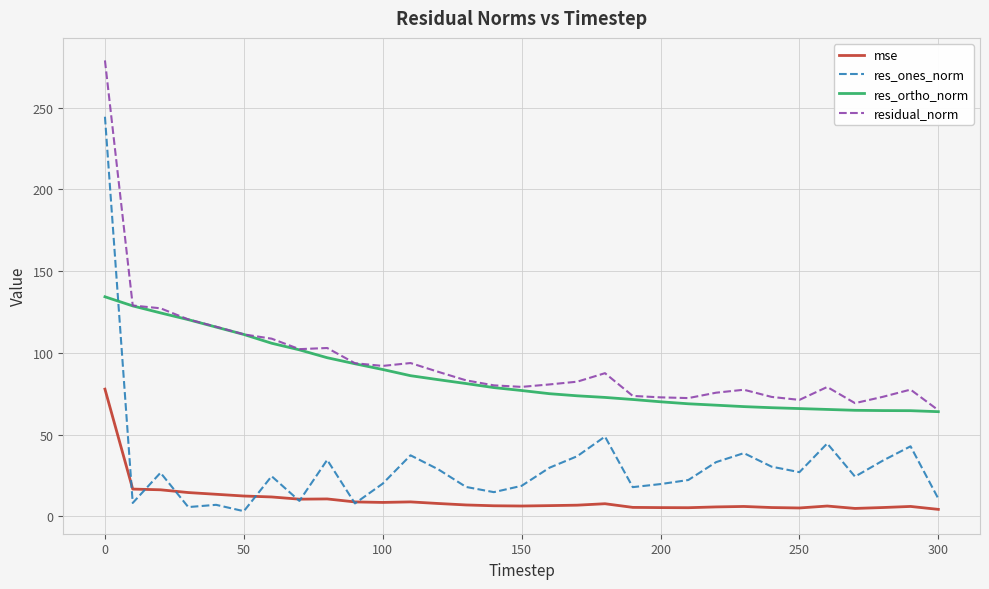

Does the chart display data point markers on the line(s)?

No